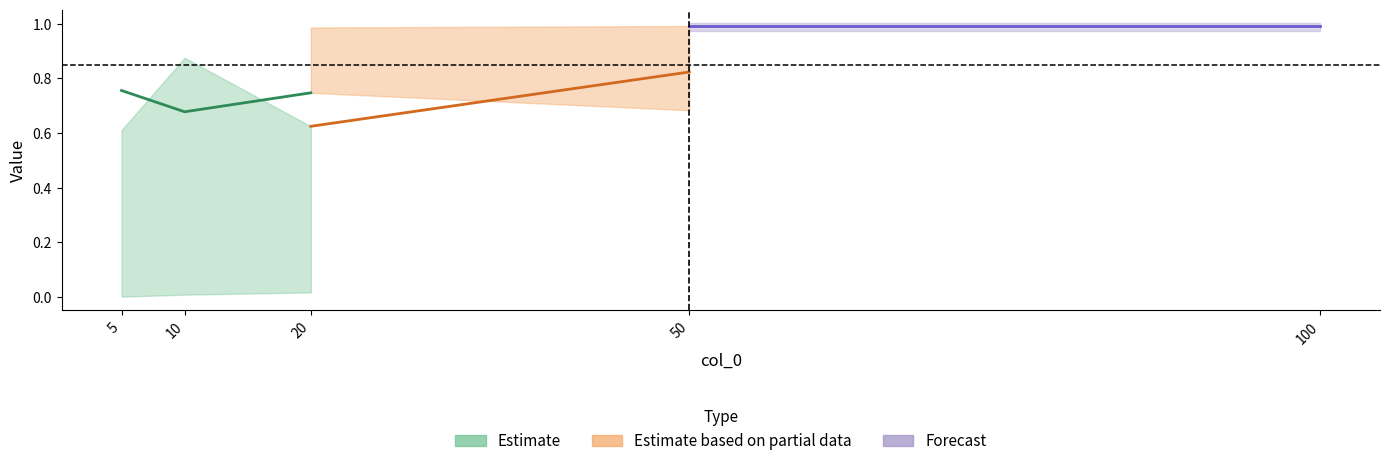

In col_1, how many points are higher than both neighbors (excluding endpoints)?

1